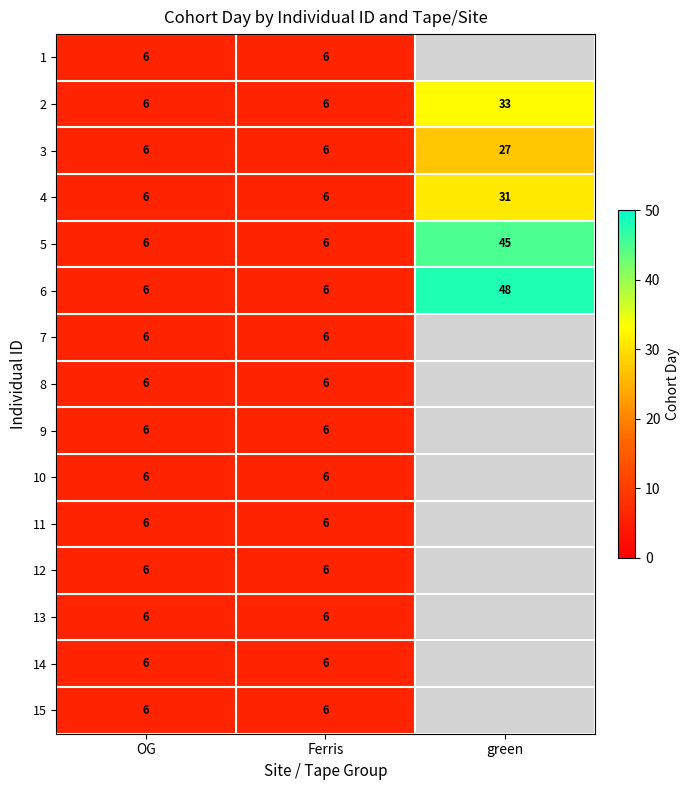

How many 2 values are between 6 and 33?

3